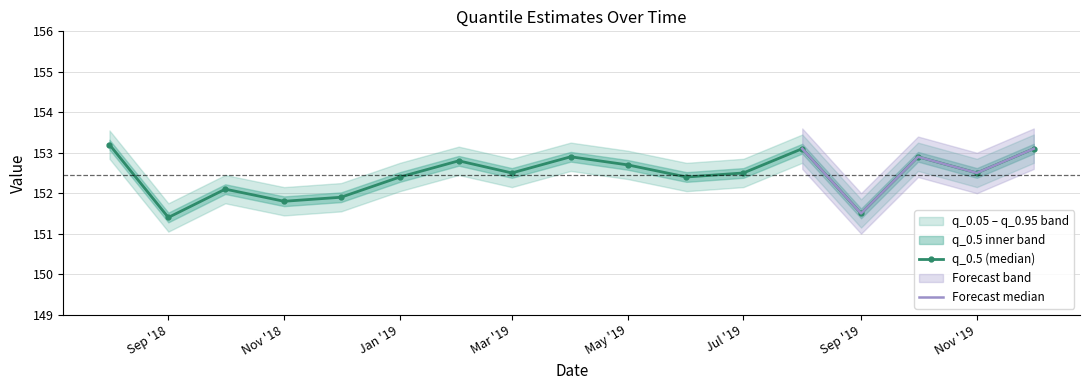

In q_0.5 (median), how many points are higher than both neighbors (excluding endpoints)?

5